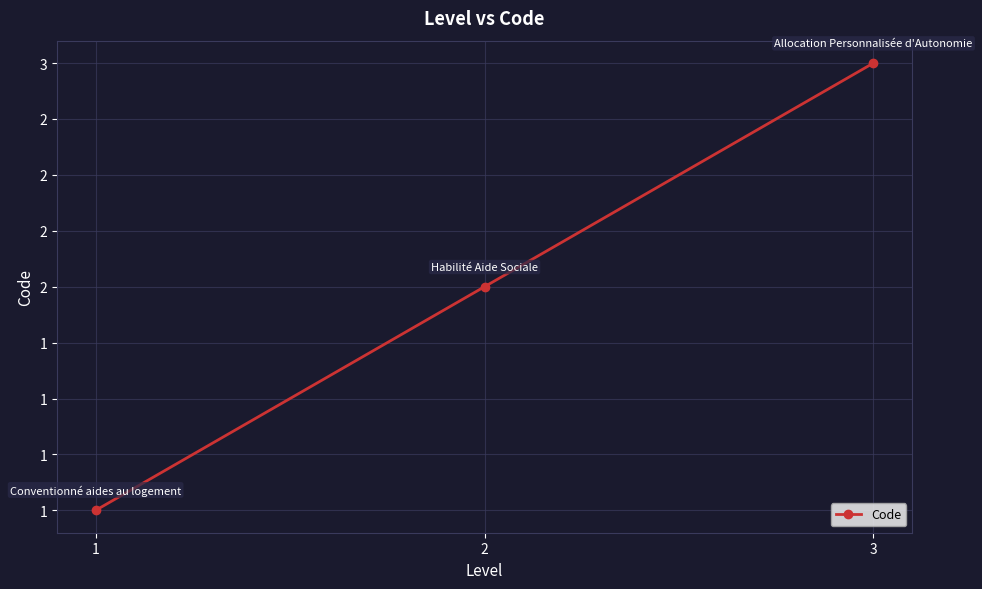

What is the difference between the maximum and minimum values?

2